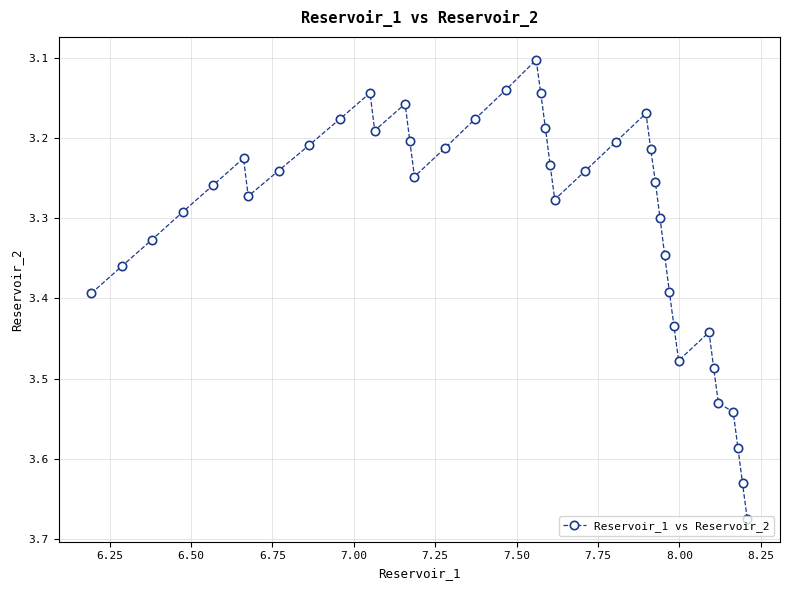

True or false: there are more than 1 points higher than both neighbors.

True